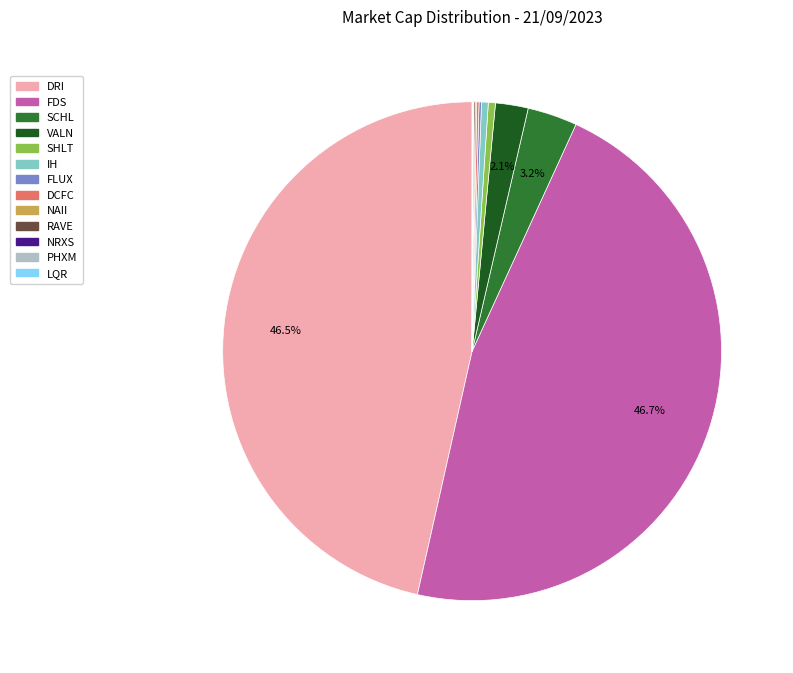

Does any single category account for the majority?

No